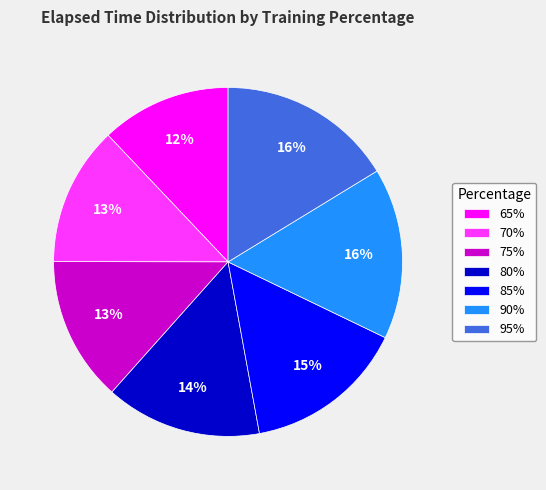

What is the smallest slice in the pie chart?

65%